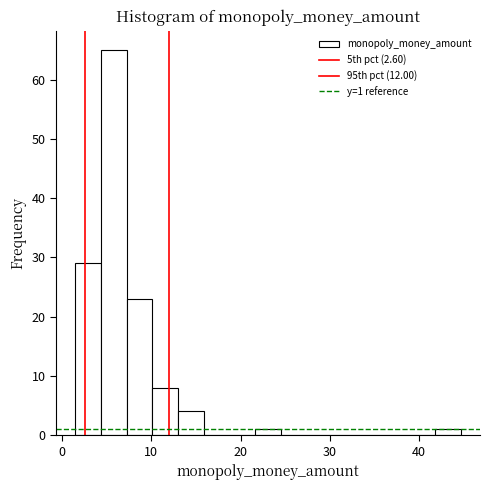

Read against the x-axis, roughly where is the centre of the tallest bar?

6